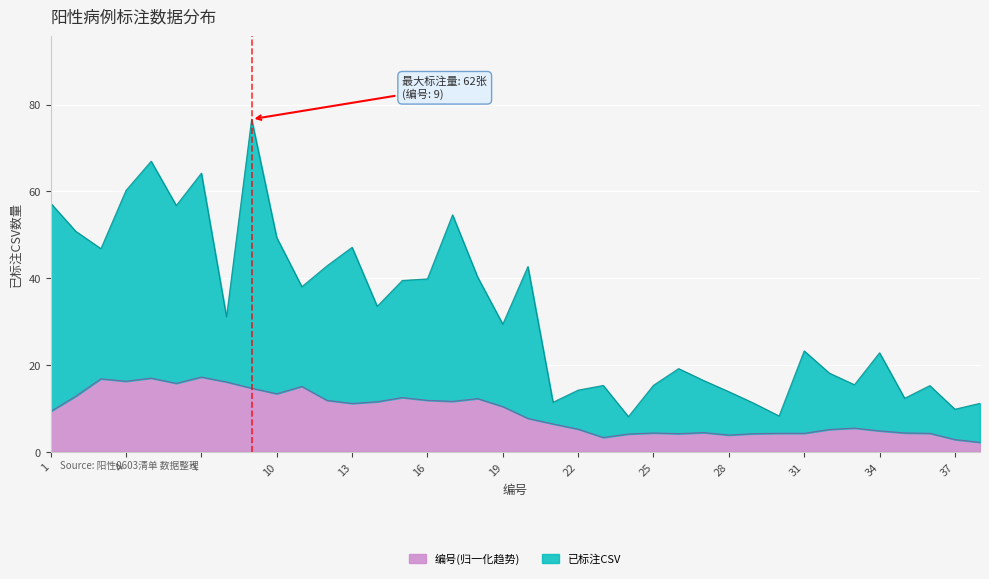

What is the difference between the values at 27 and 28?

2.6